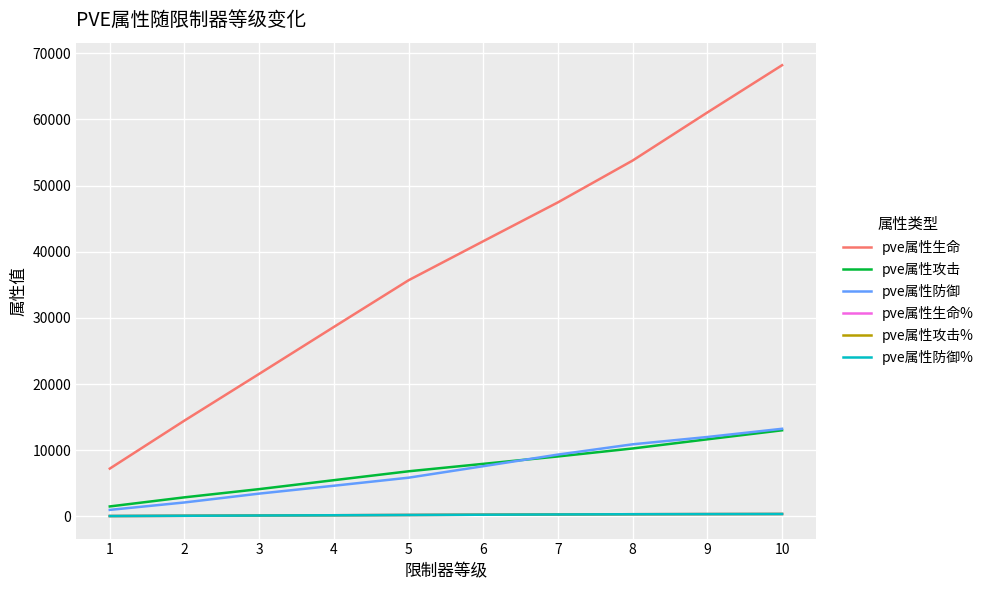

Reading left to right, transcribe all the data shown in this chart.

pve属性生命: 1=7212	2=14473	3=21533	4=28629	5=35688	6=41590	7=47468	8=53791	9=61055	10=68200
pve属性攻击: 1=1491	2=2868	3=4110	4=5462	5=6806	6=7930	7=9051	8=10256	9=11641	10=13004
pve属性防御: 1=970	2=2094	3=3430	4=4622	5=5838	6=7577	7=9330	8=10886	9=11990	10=13232
pve属性生命%: 1=40	2=80	3=120	4=160	5=200	6=240	7=280	8=315	9=335	10=350
pve属性攻击%: 1=40	2=80	3=120	4=160	5=200	6=240	7=280	8=315	9=335	10=350
pve属性防御%: 1=40	2=80	3=120	4=160	5=200	6=240	7=280	8=315	9=335	10=350